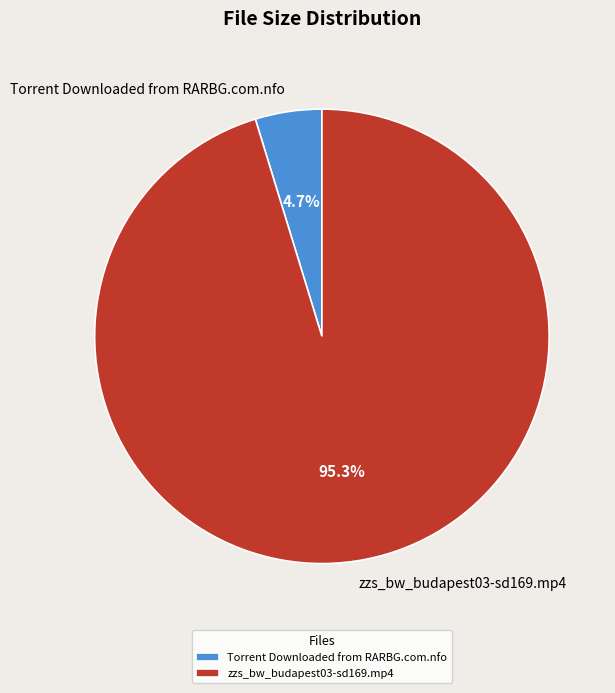

To the nearest percent, what is the combined percentage of Torrent Downloaded from RARBG.com.nfo and zzs_bw_budapest03-sd169.mp4?

100%